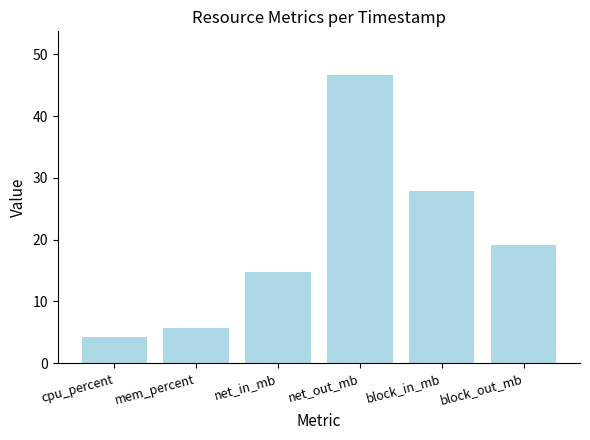

What is the maximum value shown in the chart?

46.7